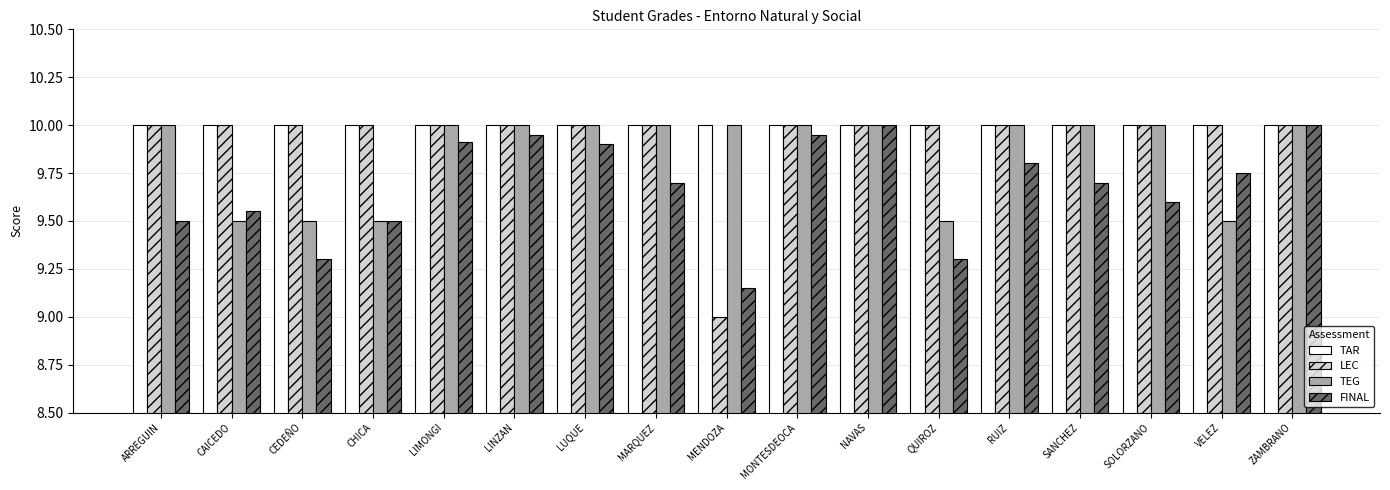

True or false: TAR has a value of 10.0 at MONTESDEOCA.

True